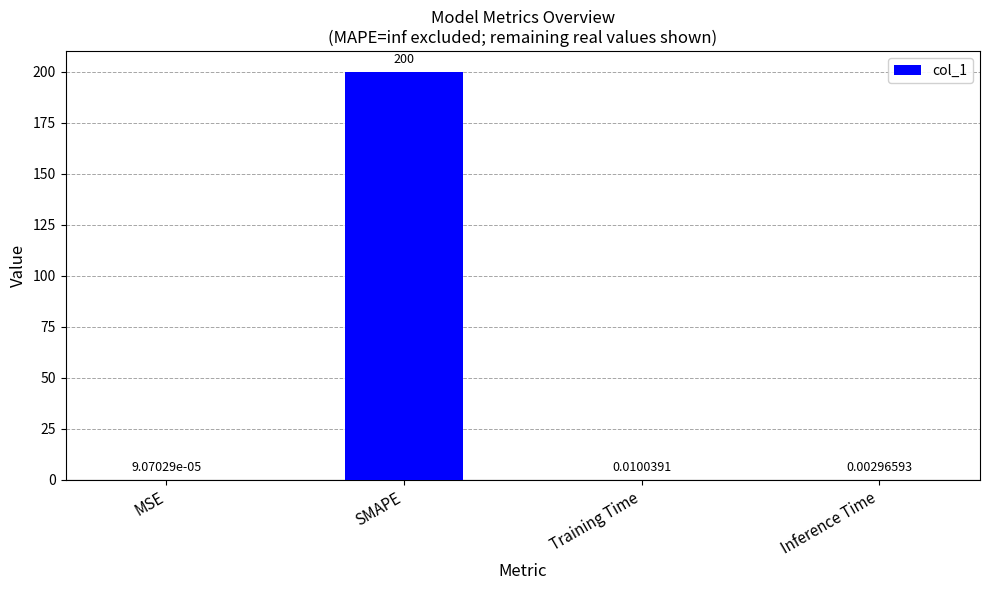

Read the value at SMAPE.

200.0